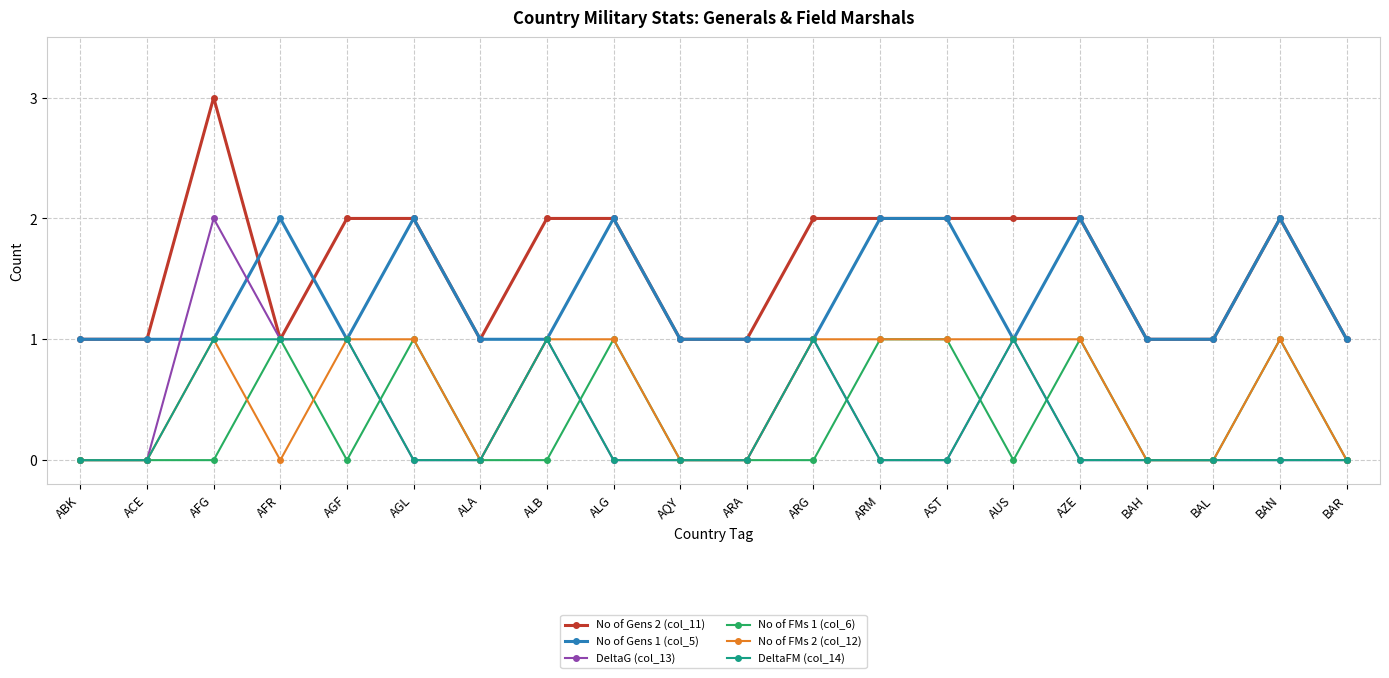

Which category has the highest value across all series?

AFG